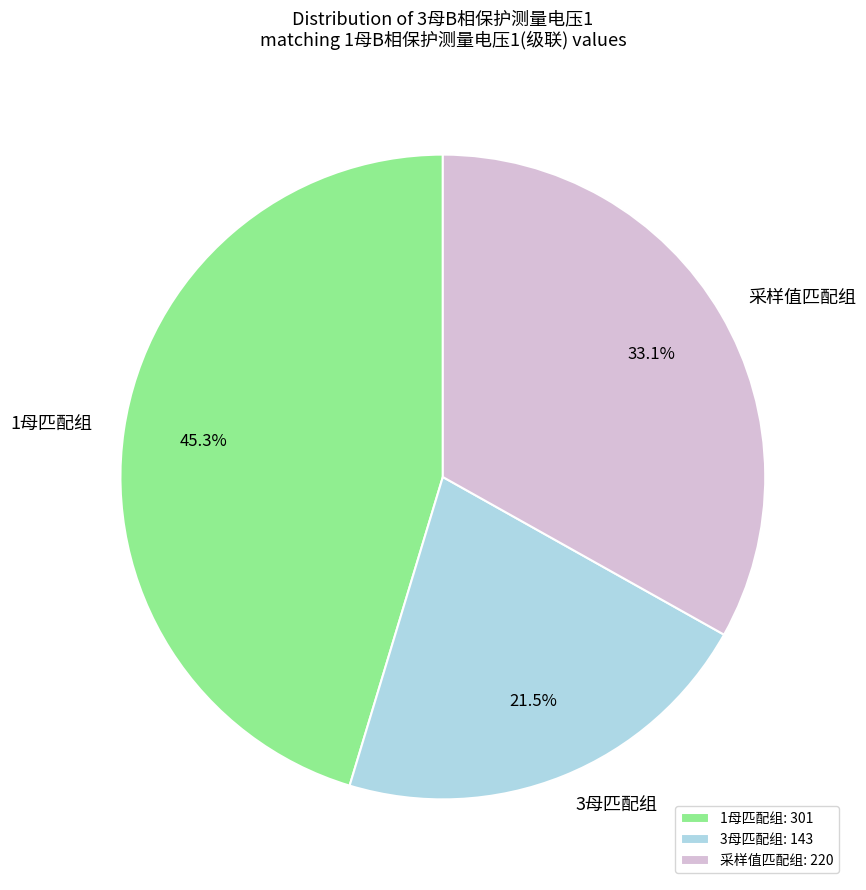

Is there any slice that represents more than half of the pie?

No